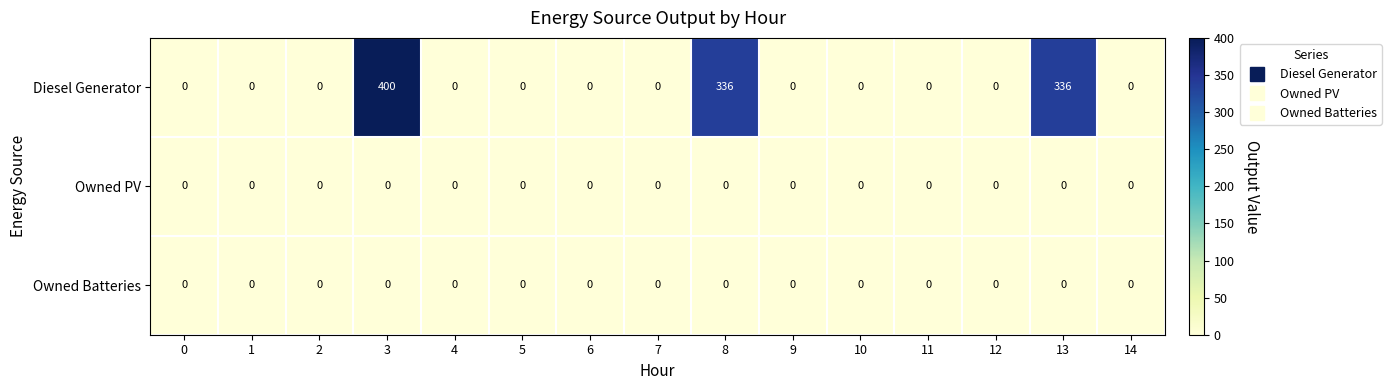

Which series changed the most between 7 and 8?

Diesel Generator